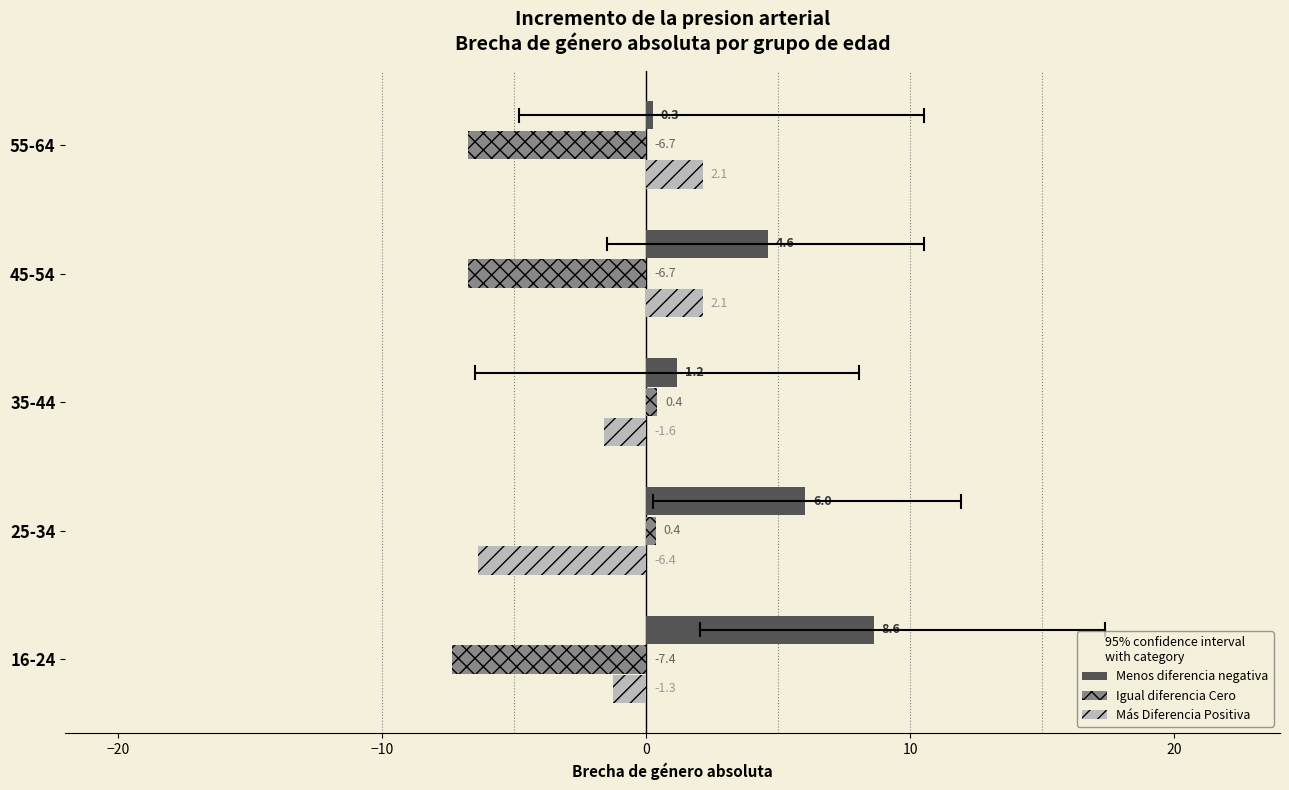

What value does the Menos diferencia negativa series have at 55-64?

0.3